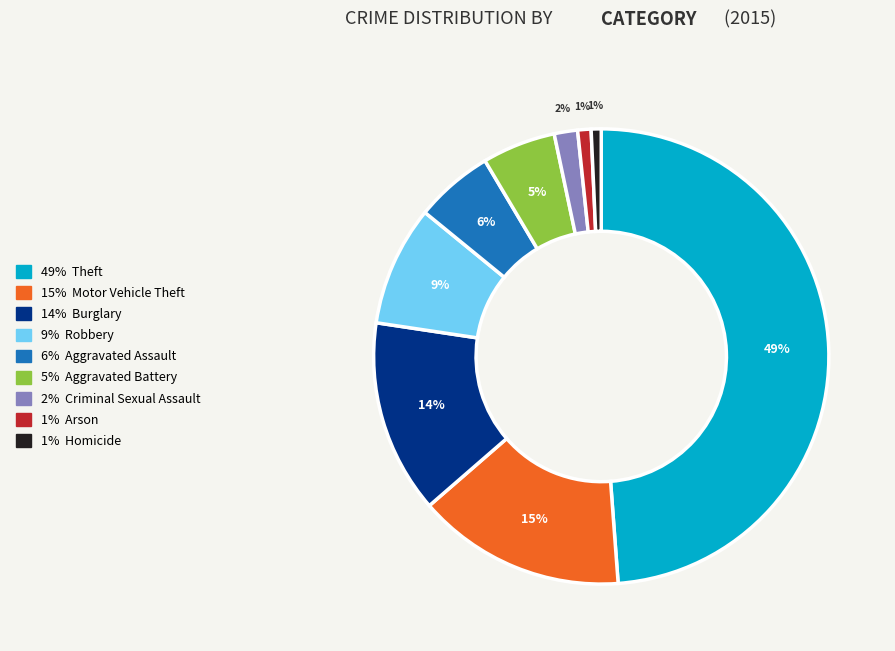

To the nearest percent, what is the average slice percentage?

11%